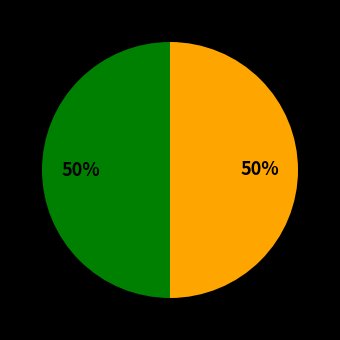

To the nearest percent, what is the average slice percentage?

50%